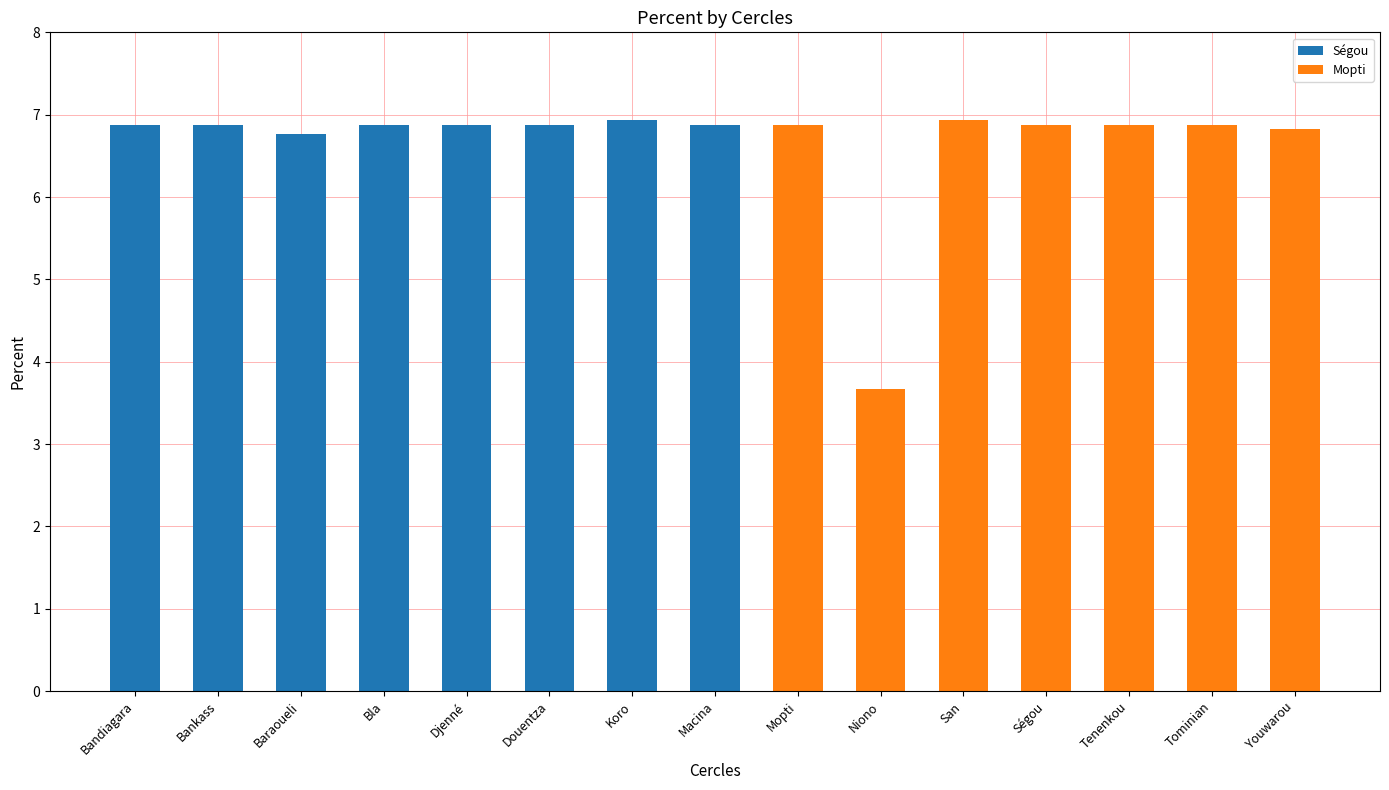

What position from the left is Youwarou?

15